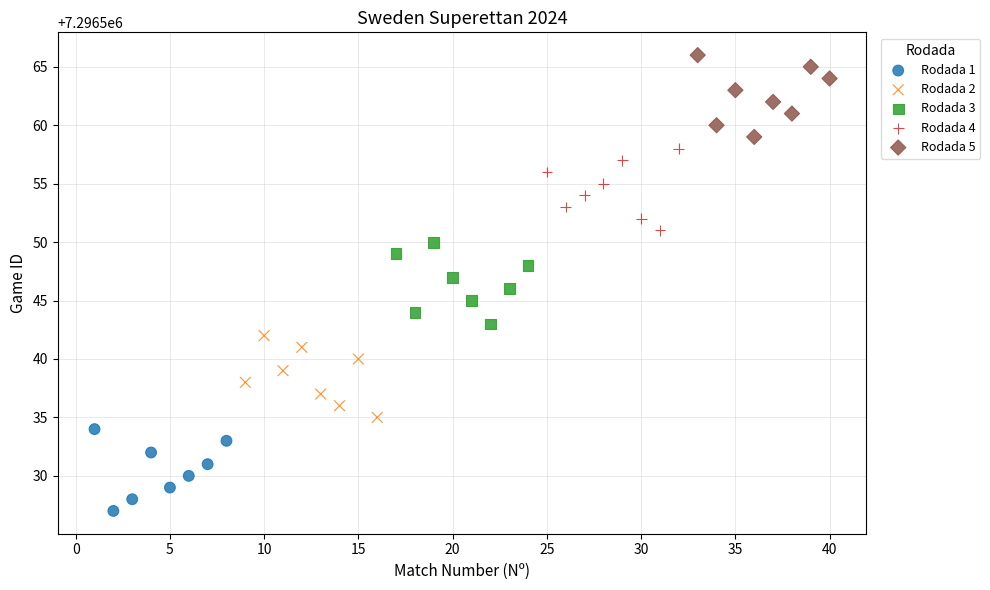

Which series contains the lowest Y value?

Rodada 1